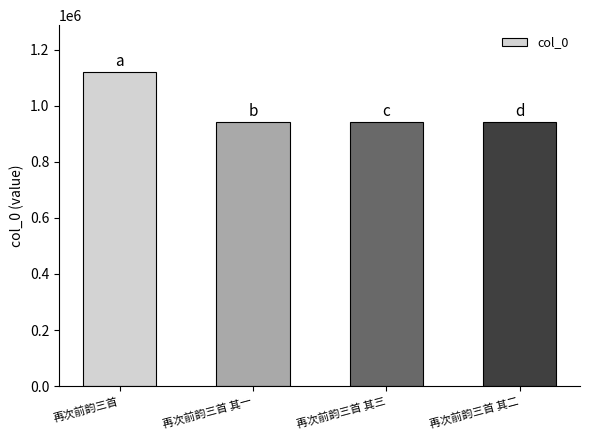

At which label does the data first exceed 942355?

再次前韵三首